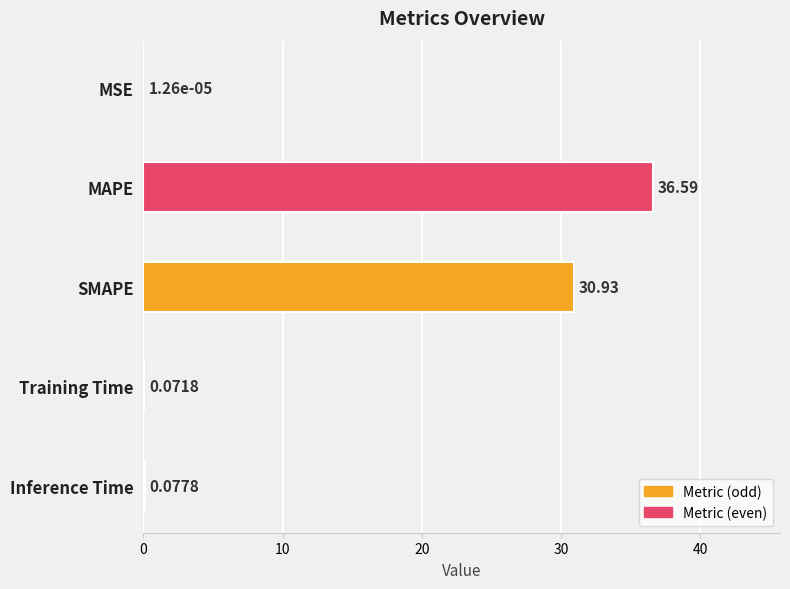

What is the sum of all values?

67.7